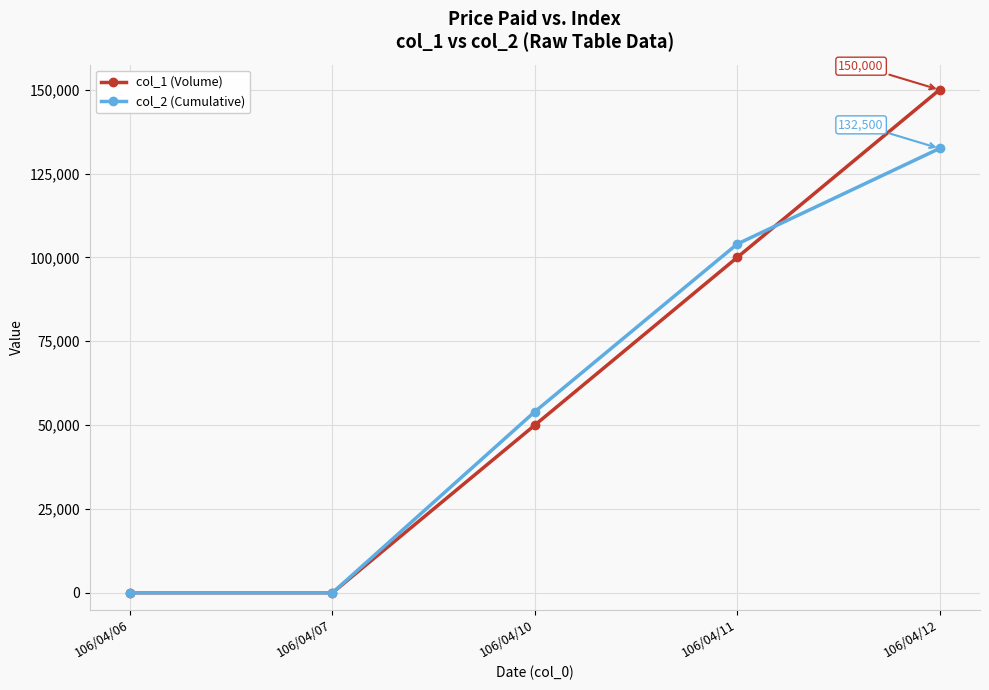

Which series ends up on top after the final intersection of col_1 (Volume) and col_2 (Cumulative)?

col_1 (Volume)